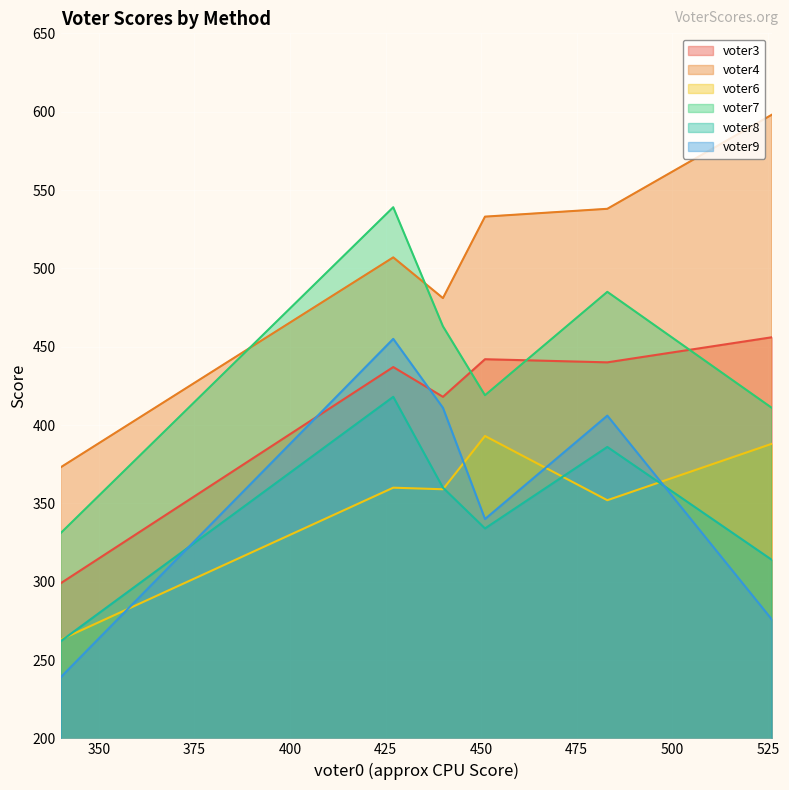

Which series has the largest total across all categories?

voter4